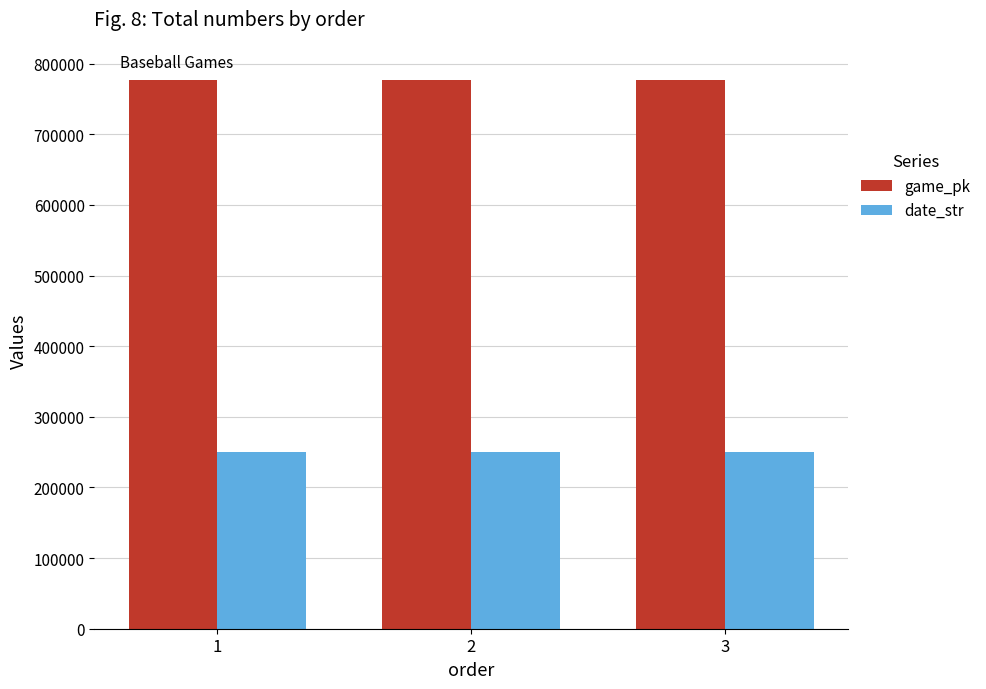

Which series has the largest total across all categories?

game_pk